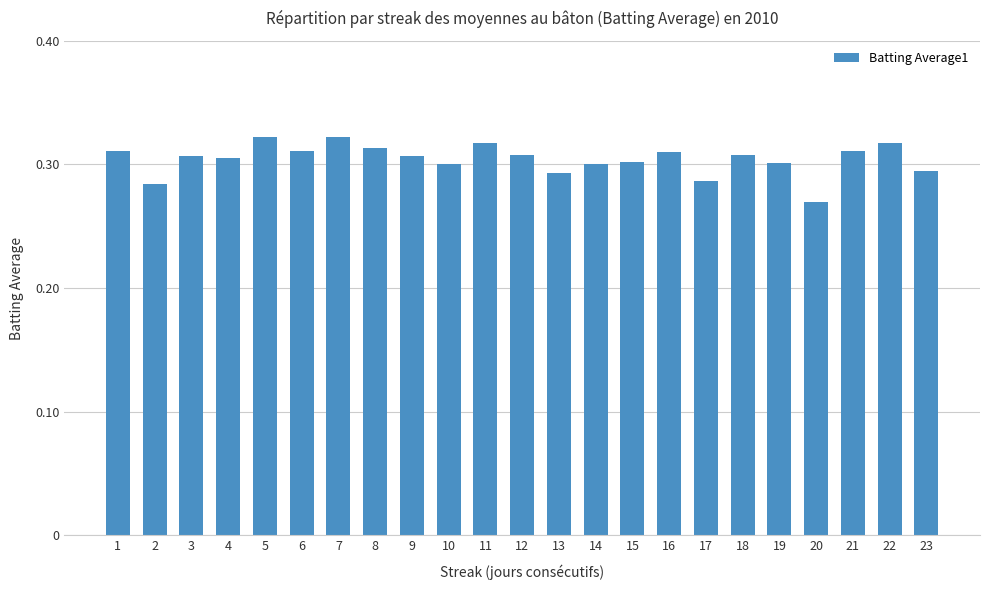

Which category has the lowest value across all series?

20